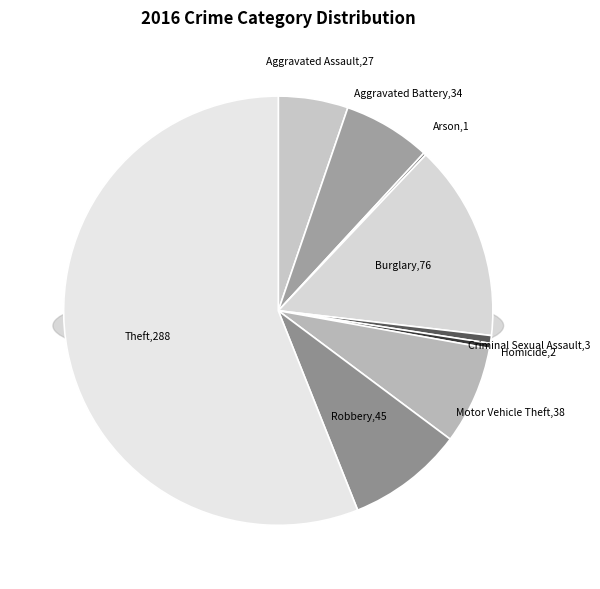

Rank the categories by value from highest to lowest.

Theft, Burglary, Robbery, Motor Vehicle Theft, Aggravated Battery, Aggravated Assault, Criminal Sexual Assault, Homicide, Arson